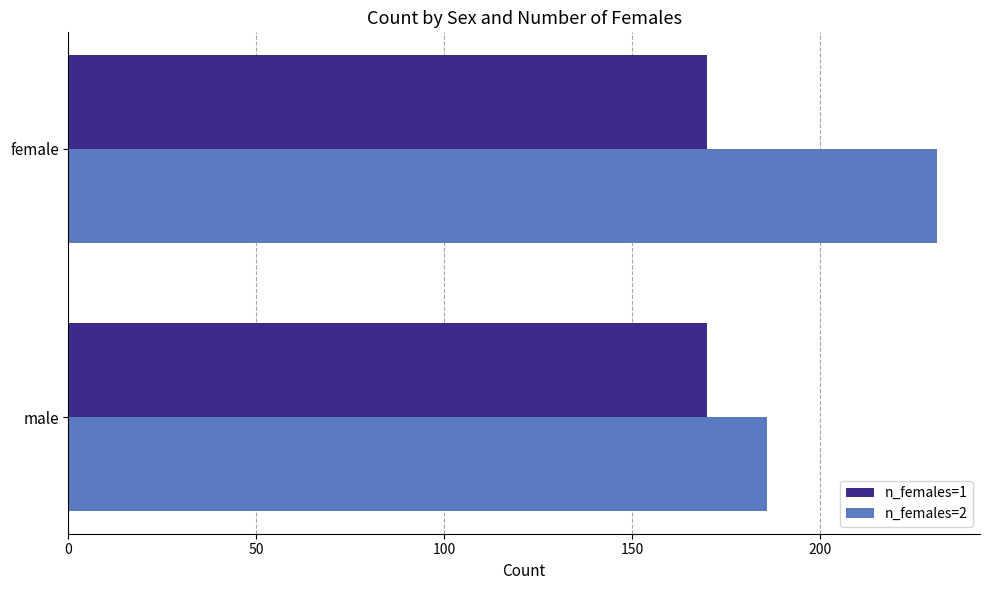

How many distinct data groups are displayed?

2